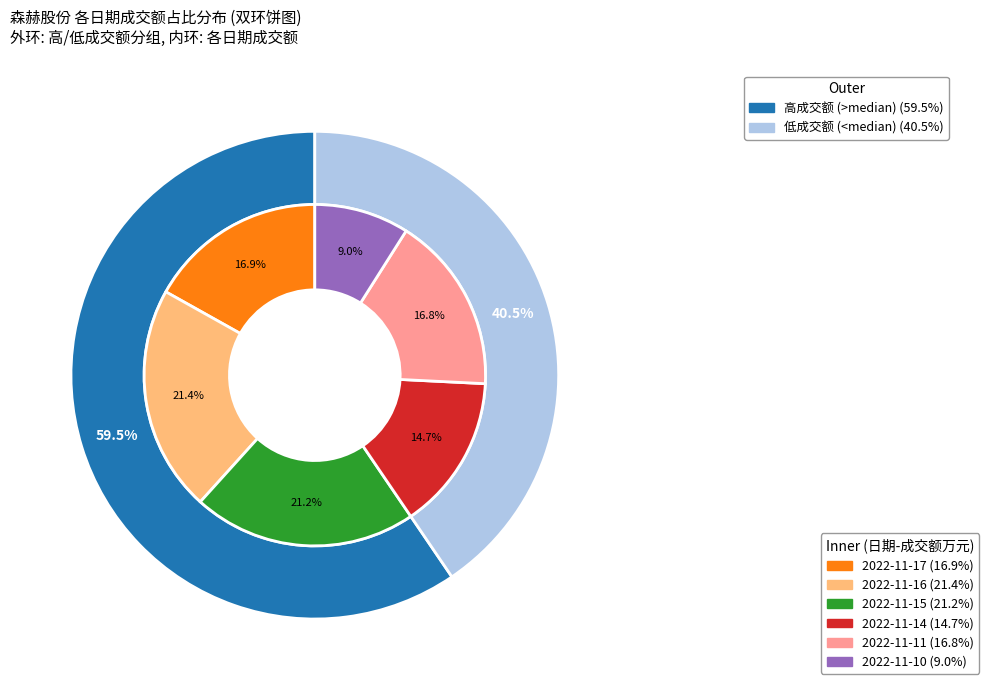

What percentage do 2022-11-11 and 2022-11-15 together represent?

38.0%